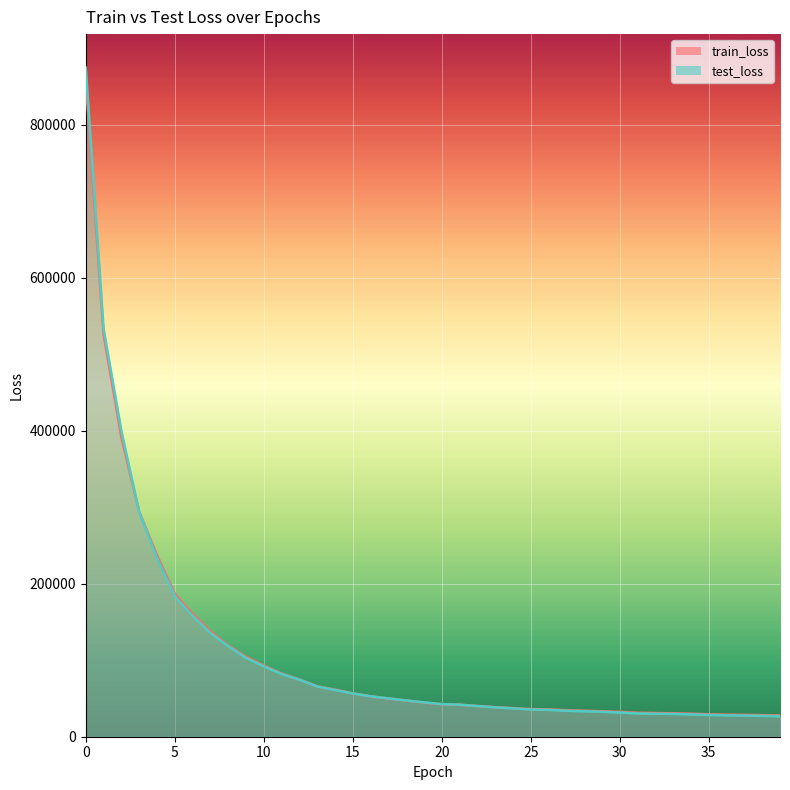

Reading left to right, extract all data points from this chart.

train_loss: 856373.0	525571.7	391142.9	294184.0	237317.7	186689.3	160474.7	137787.9	119420.6	104577.2	93122.8	82587.9	74963.8	65872.2	61557.4	56775.4	52782.5	50022.7	47345.6	44673.5	42434.8	41886.4	40250.5	38650.4	37464.8	36194.4	35758.0	34628.2	34030.4	33315.5	32469.4	31309.4	30938.1	30603.6	30086.0	29320.9	28840.9	28606.1	28215.4	27850.1
test_loss: 874707.0	533526.7	399547.4	293774.1	233511.3	183641.1	157725.4	135511.7	118413.8	102981.9	92029.1	81992.4	74566.0	65686.8	61094.8	56567.0	52808.0	50087.2	47353.5	44927.7	42551.8	41881.3	40096.2	38417.3	37049.7	35577.6	35113.7	33891.0	33293.2	32615.8	31600.5	30446.7	30059.7	29749.9	29181.0	28402.2	27900.5	27661.3	27194.5	26863.3